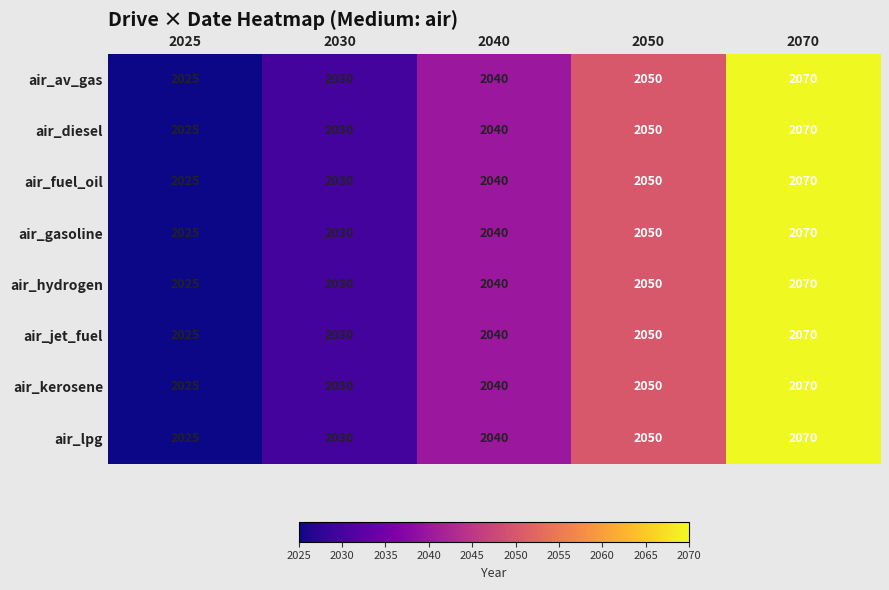

At which category does the chart reach its minimum across all series?

2025